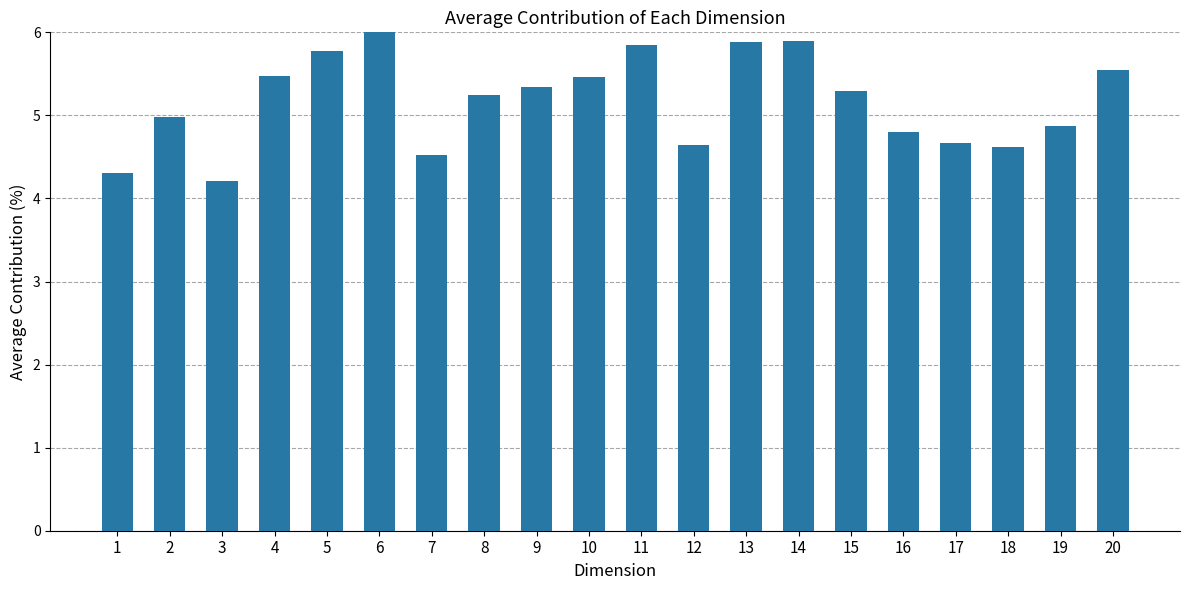

What is the minimum value shown in the chart?

4.2